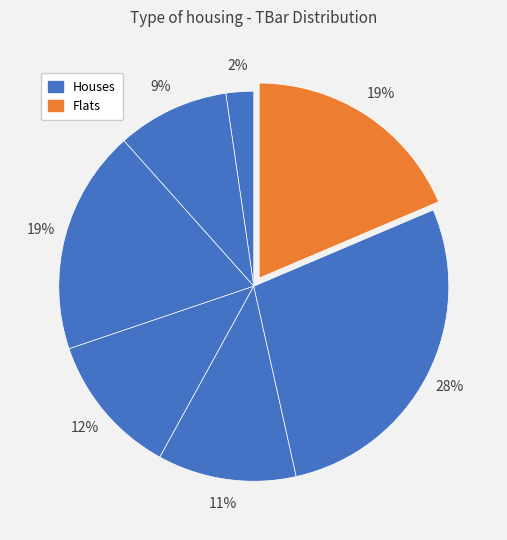

How many slices are in this pie chart?

7